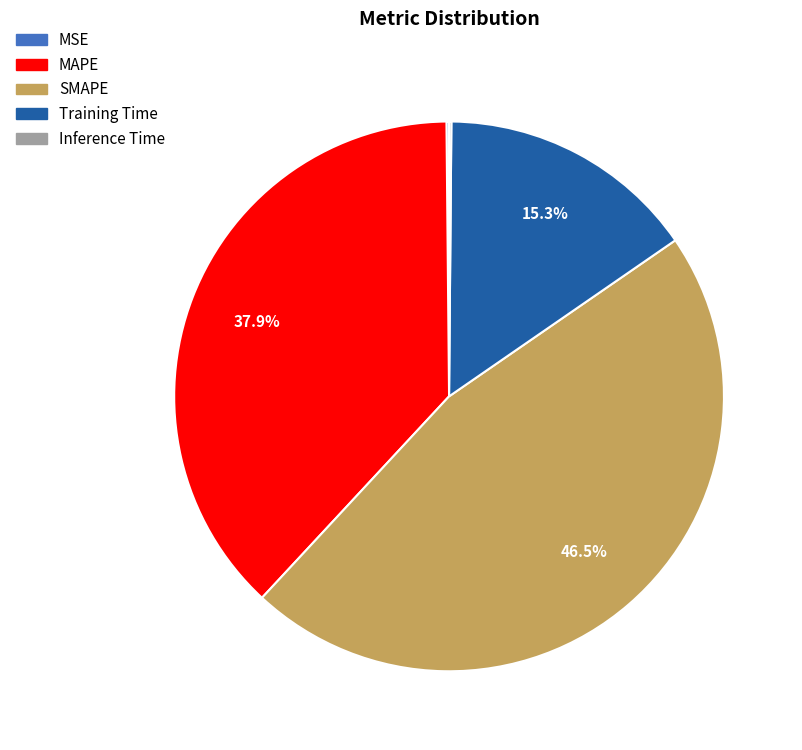

Is there a majority slice in this chart?

No